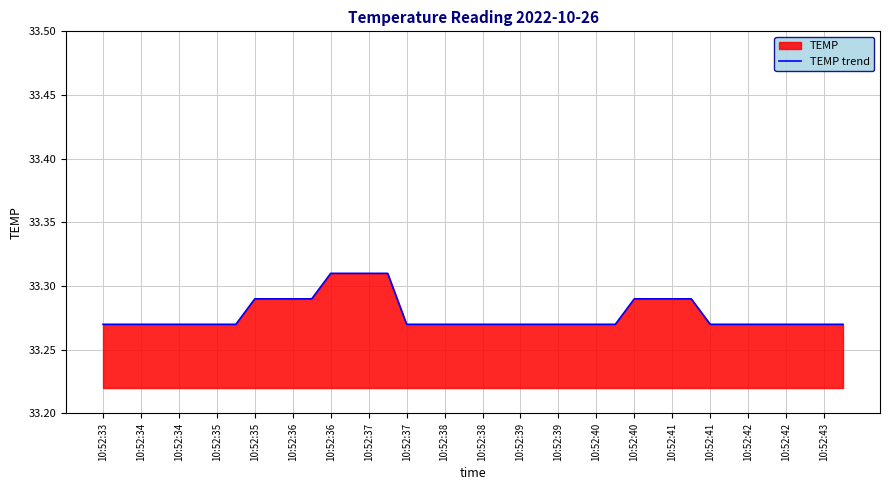

Reading left to right, transcribe all the data shown in this chart.

33.3	33.3	33.3	33.3	33.3	33.3	33.3	33.3	33.3	33.3	33.3	33.3	33.3	33.3	33.3	33.3	33.3	33.3	33.3	33.3	33.3	33.3	33.3	33.3	33.3	33.3	33.3	33.3	33.3	33.3	33.3	33.3	33.3	33.3	33.3	33.3	33.3	33.3	33.3	33.3